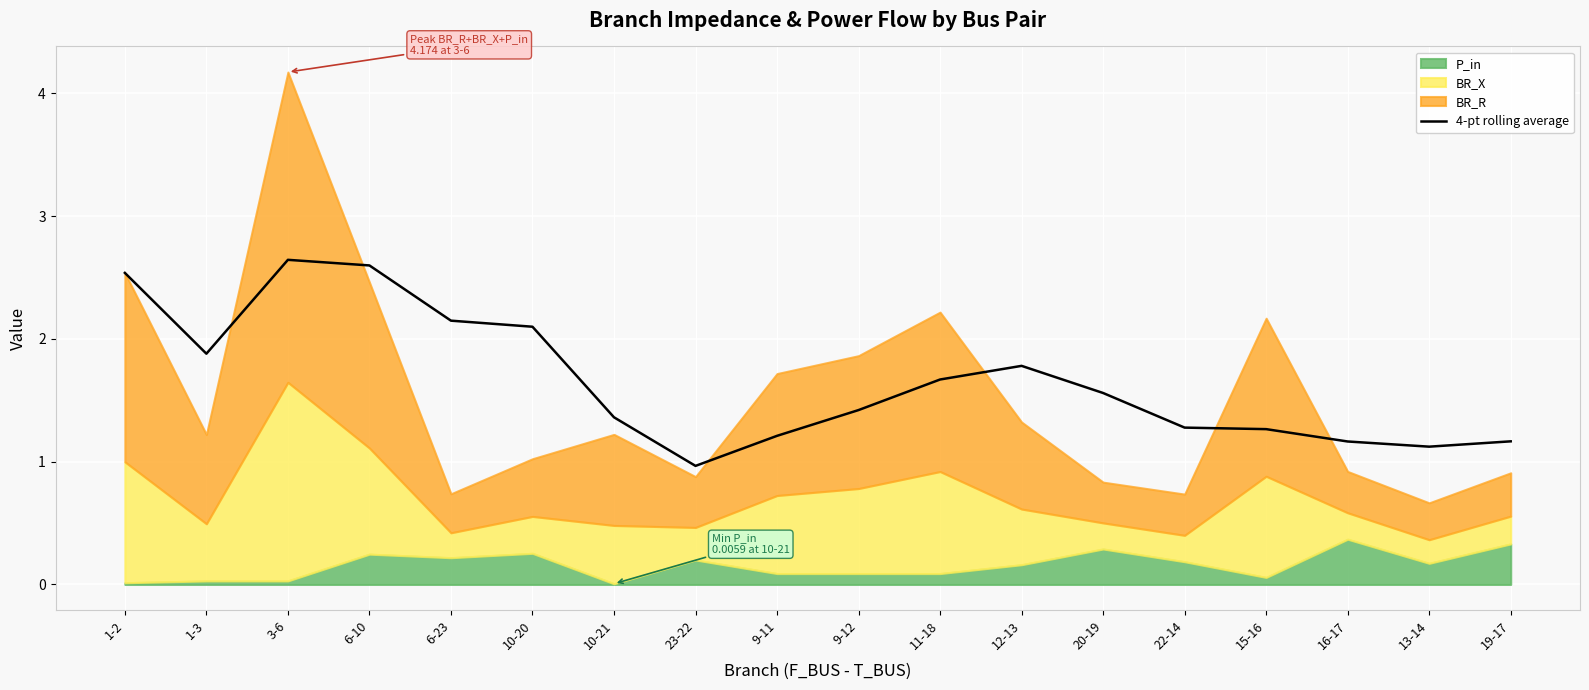

True or false: the data shows 2.2 at 20-19.

False